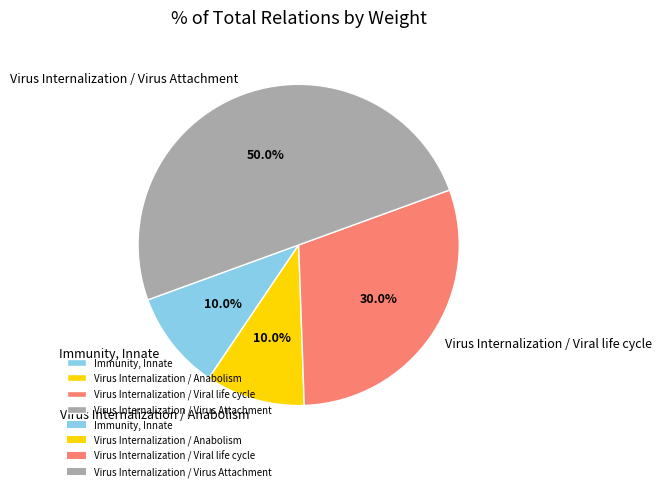

Which category has the biggest portion of the pie?

Virus Internalization / Virus Attachment